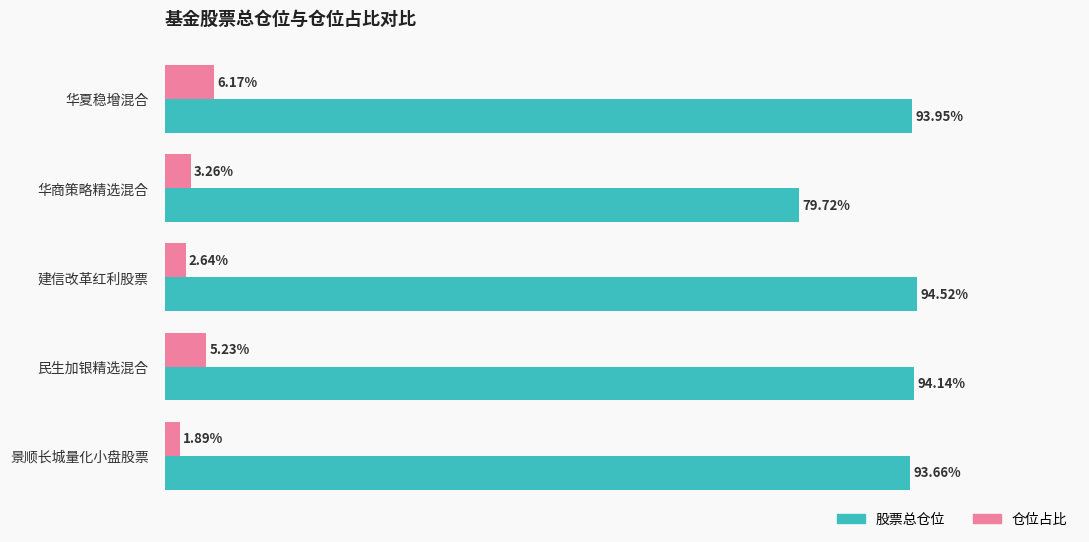

At which category is the sum across all series the highest?

华夏稳增混合